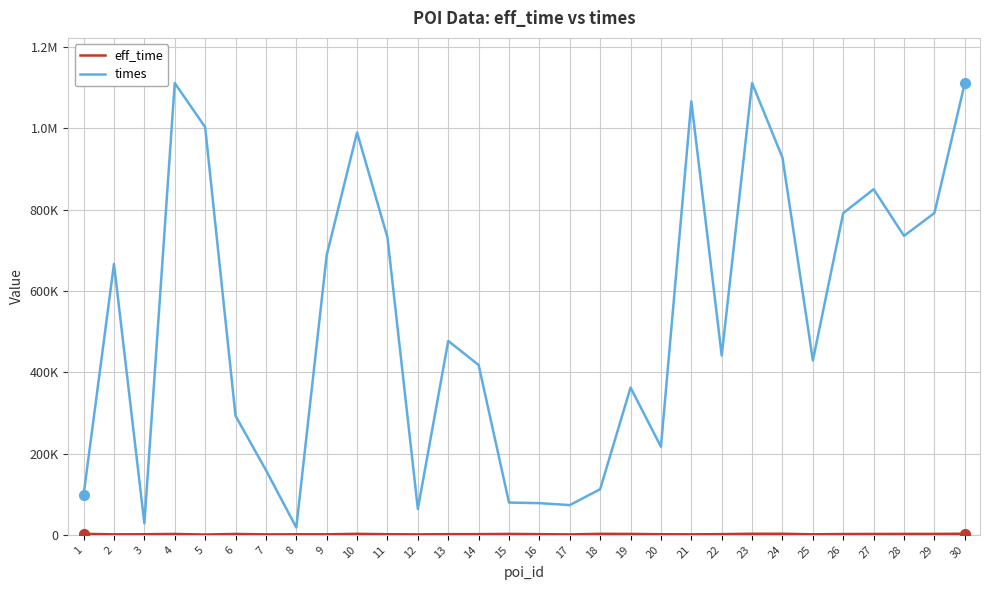

The value of eff_time at 23 is 2633. True or false?

True